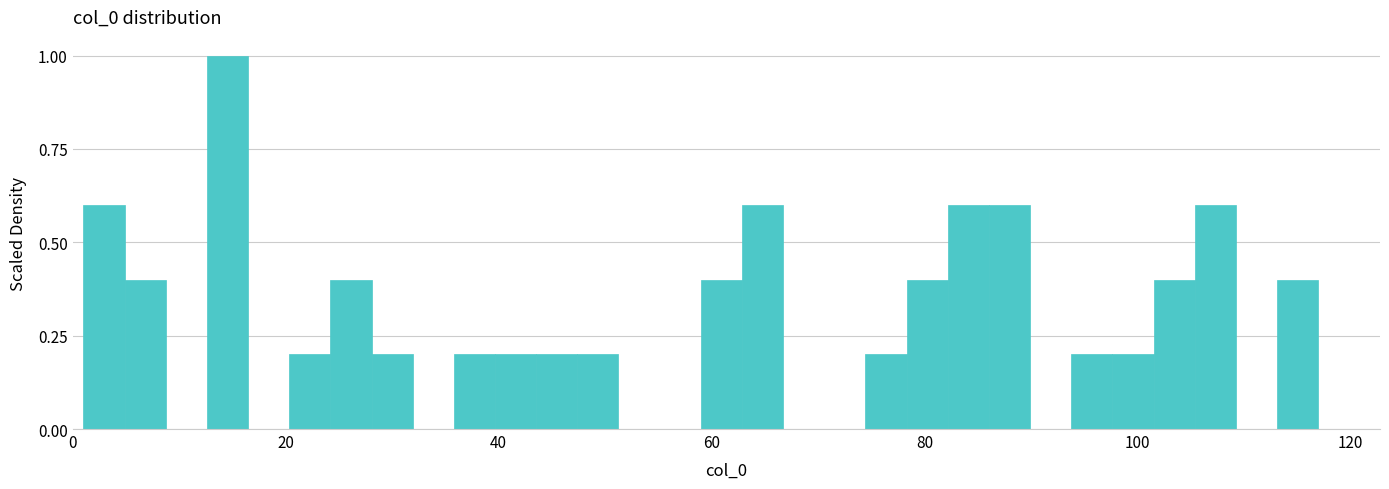

Around what value on the x-axis is the tallest bar? Give the approximate position of its centre, as read against the axis.

14